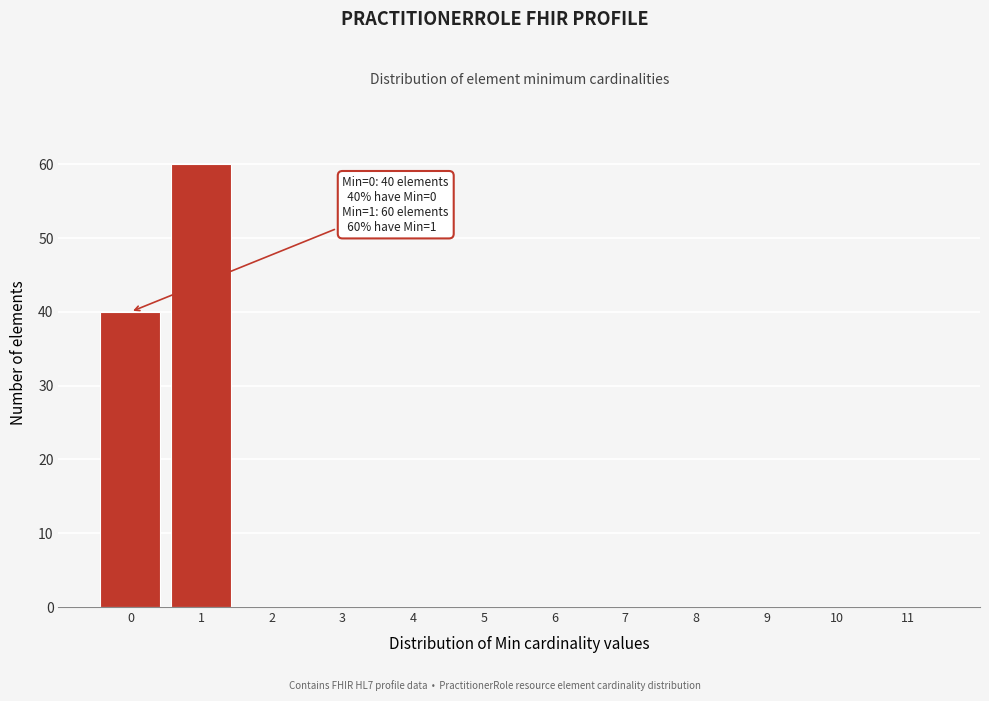

Reading left to right, transcribe all the data shown in this chart.

0=40	1=60	2=0	3=0	4=0	5=0	6=0	7=0	8=0	9=0	10=0	11=0